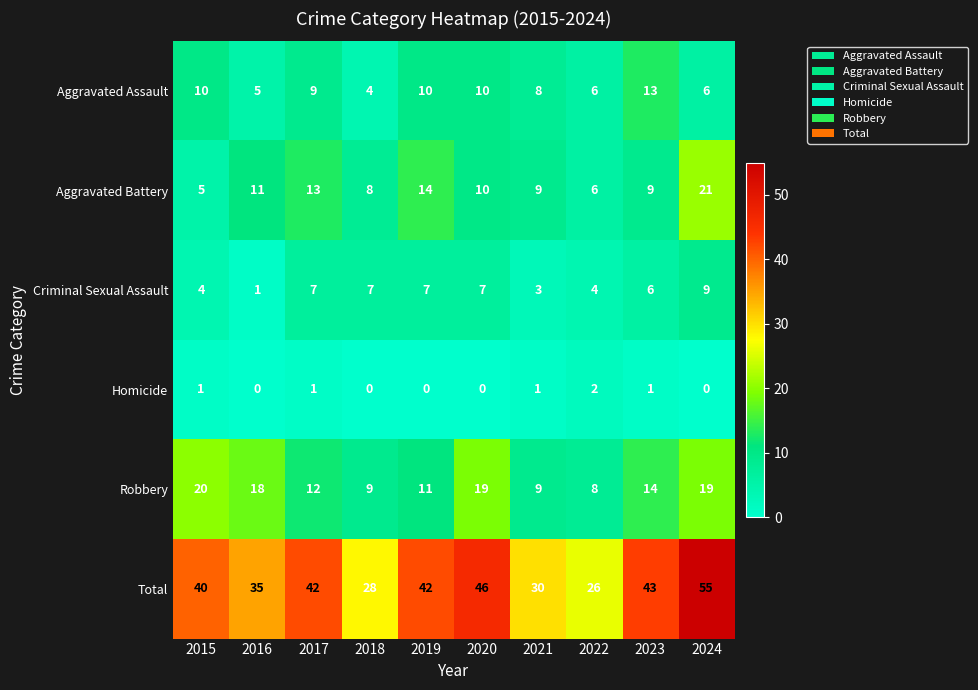

Which category has the highest value in the Robbery series?

2015